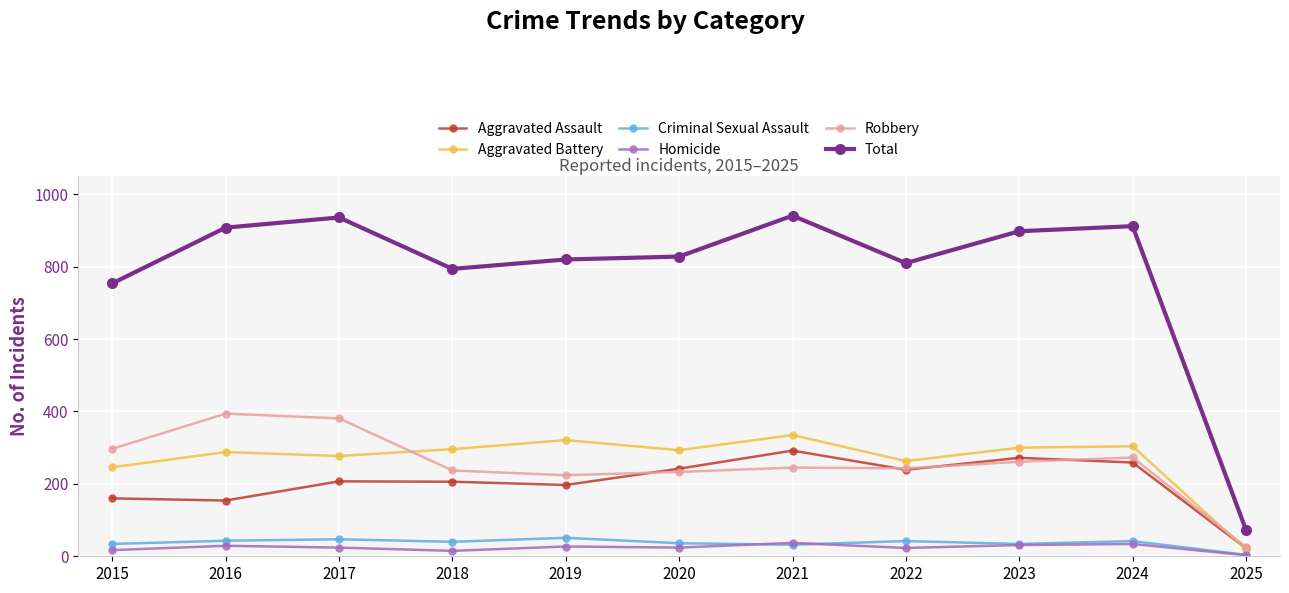

What is the difference between the highest and lowest values at 2023?

867